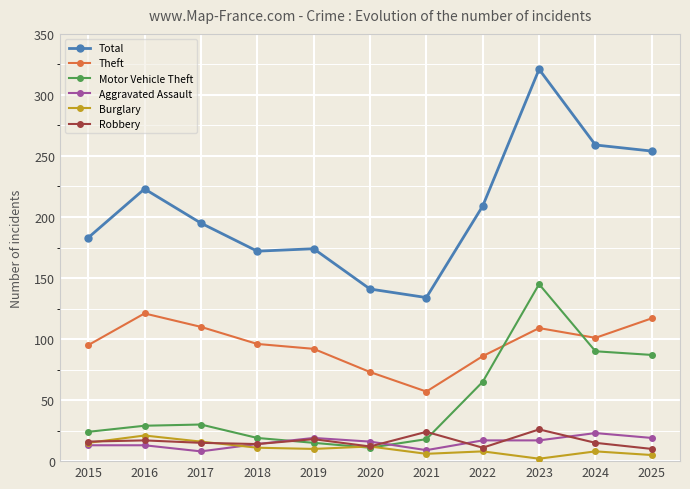

Is it true that Burglary equals 2 at 2023?

True